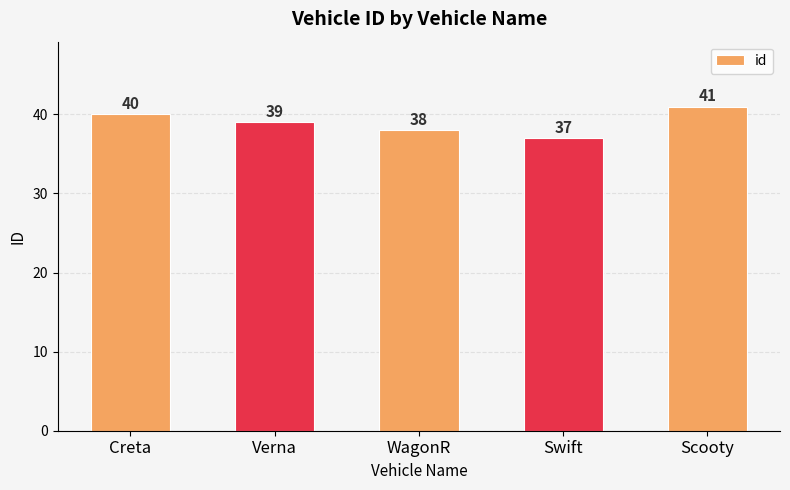

What is the label of the 1st bar from the left?

Creta